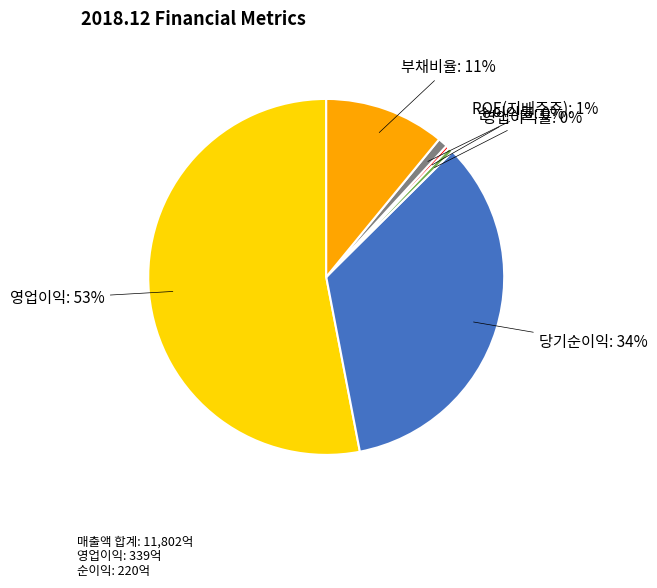

Is there any slice that represents more than half of the pie?

Yes